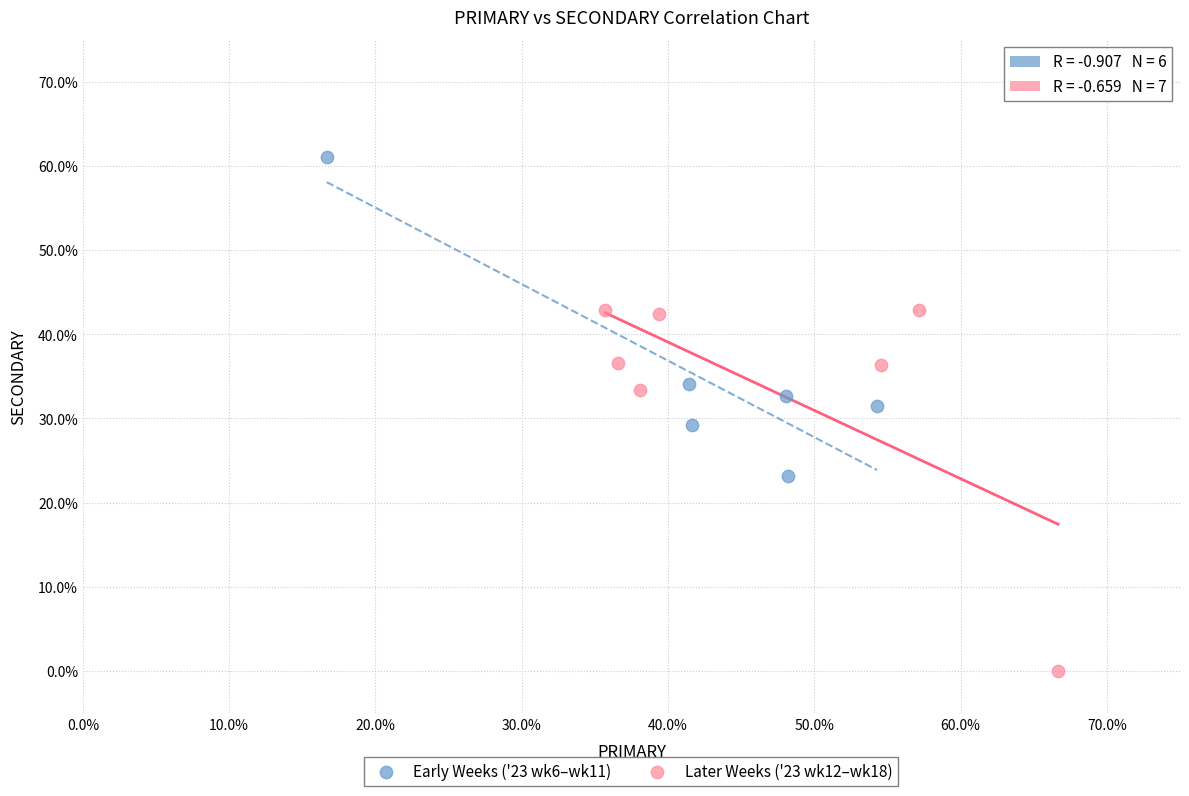

What are all the series names shown in the legend?

Early Weeks ('23 wk6–wk11), Later Weeks ('23 wk12–wk18)